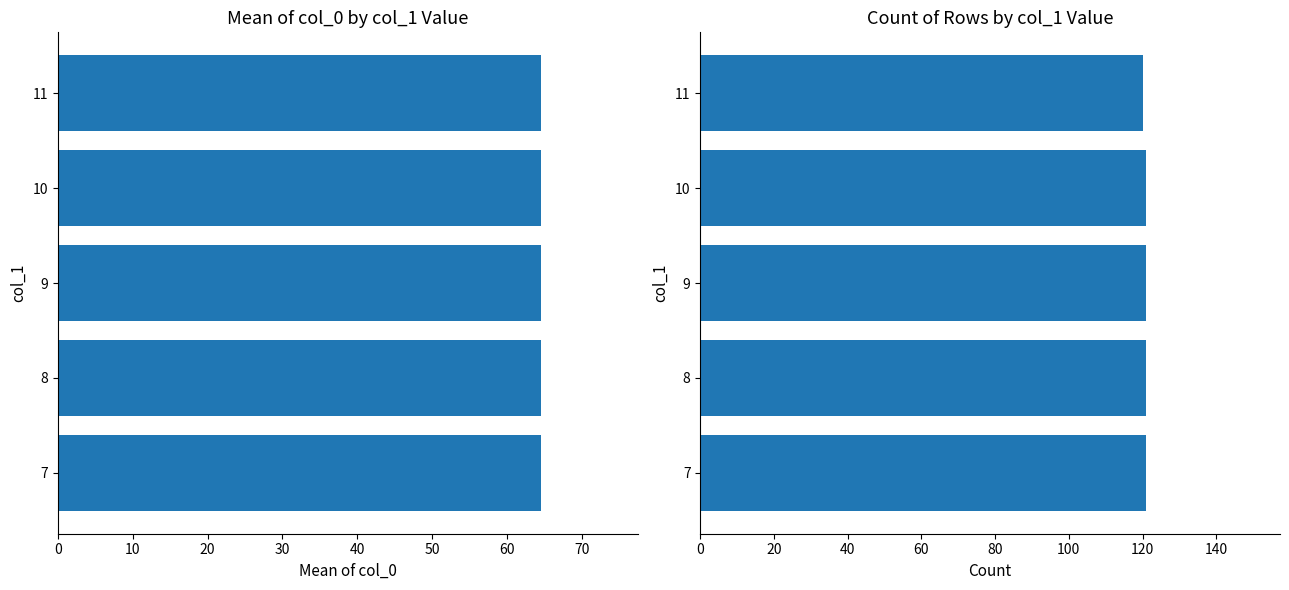

List the series in order of their overall mean, lowest first.

Mean col_0, Count